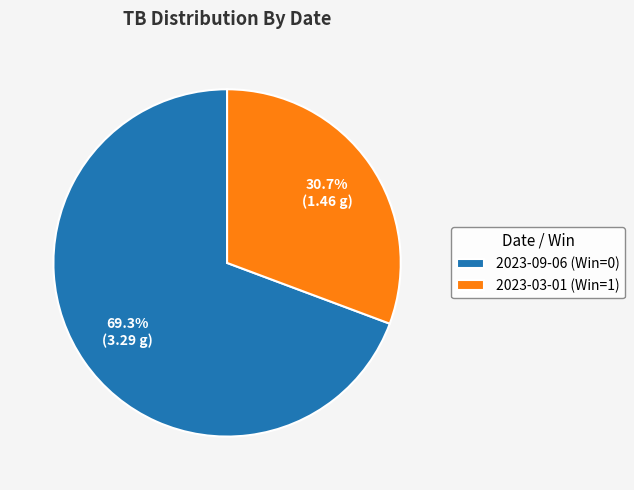

Combined, do 2023-03-01 (Win=1) and 2023-09-06 (Win=0) account for over 50%?

Yes